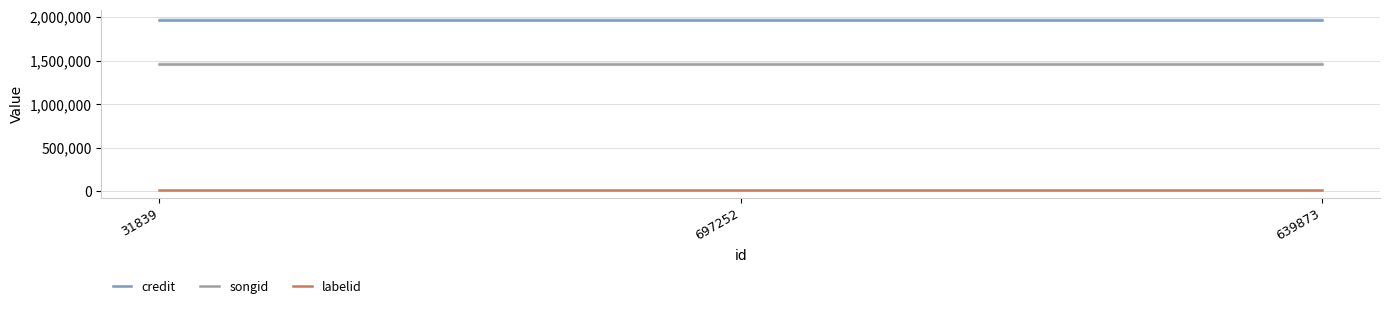

What is the difference between the highest and lowest values at 31839?

1950251